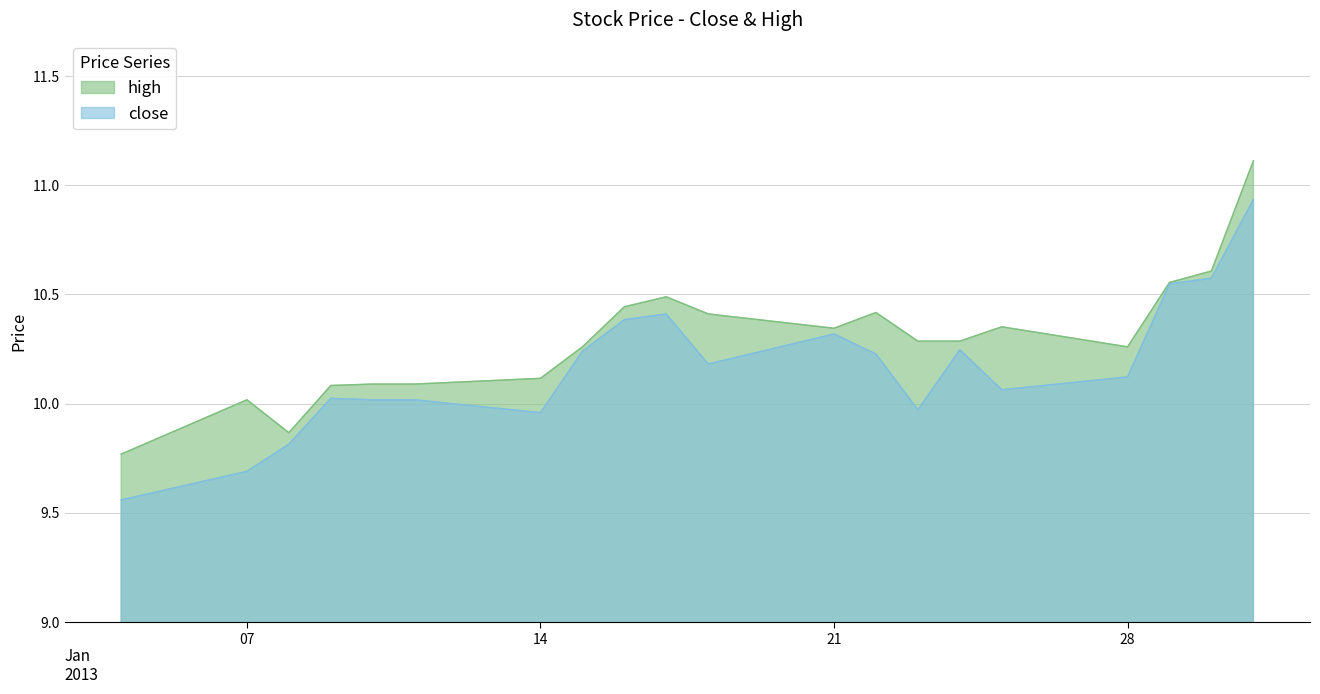

True or false: close has a value of 7.0 at 28.

False